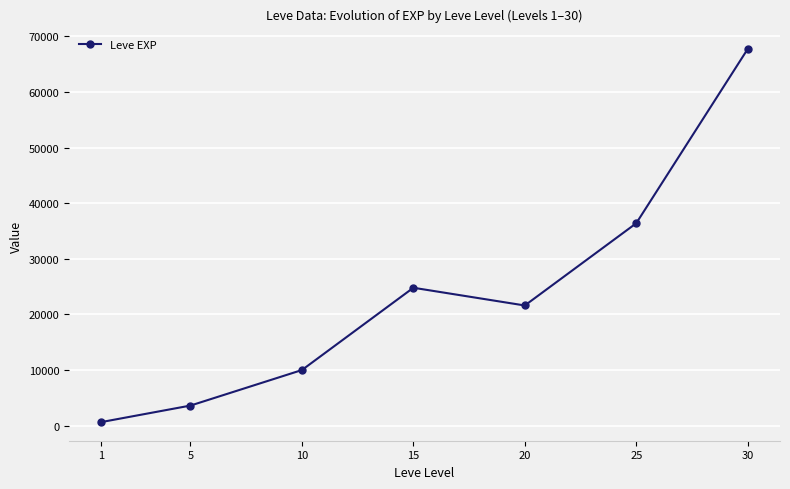

True or false: the data has more than 0 interior local peaks.

True